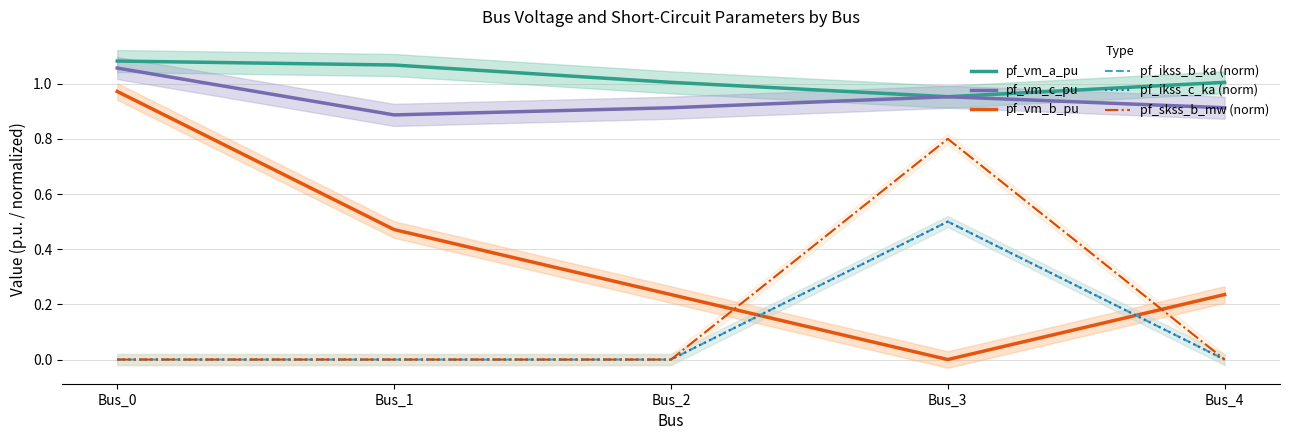

Which series has the widest spread of values?

pf_vm_b_pu